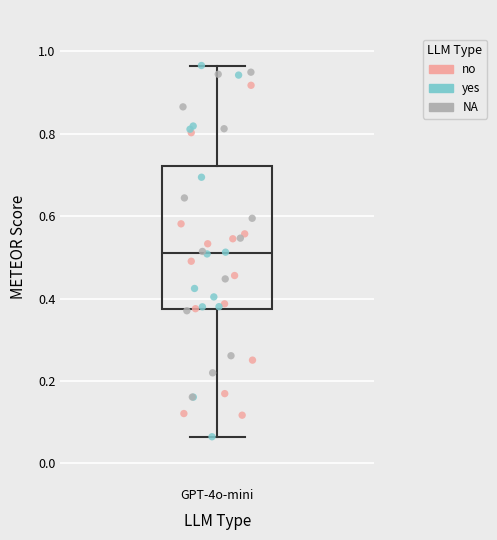

Read this box plot against the y-axis: the position of the median line, the range covered by the box, and the ends of both whiskers. The values are not printed on the chart, so give them approximately, as read against the axis.

median 0.52, box 0.38 to 0.72, whiskers 0.06 to 0.96